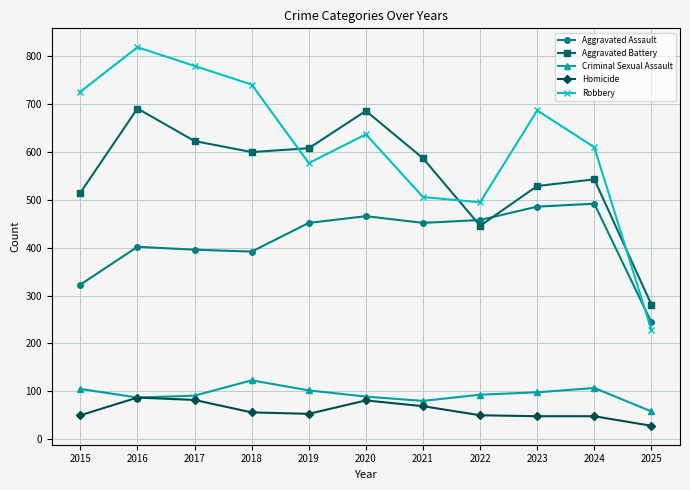

True or false: Aggravated Assault has more than 1 points higher than both neighbors.

True